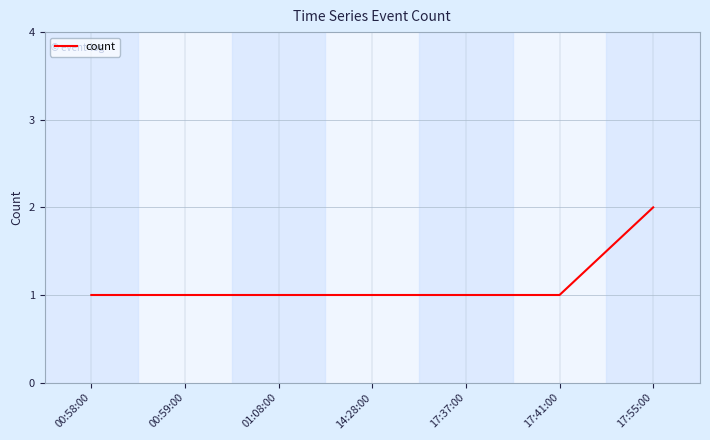

What is the average value?

1